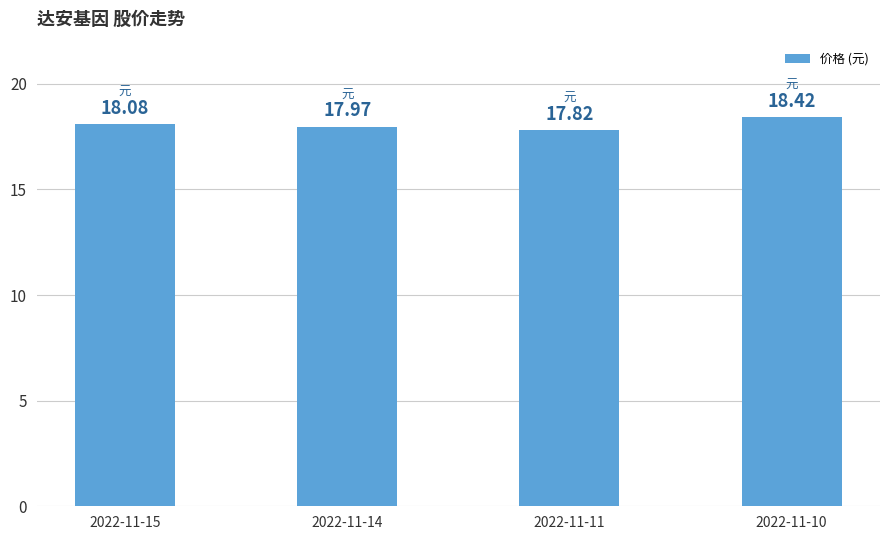

Read the value at 2022-11-10.

18.4